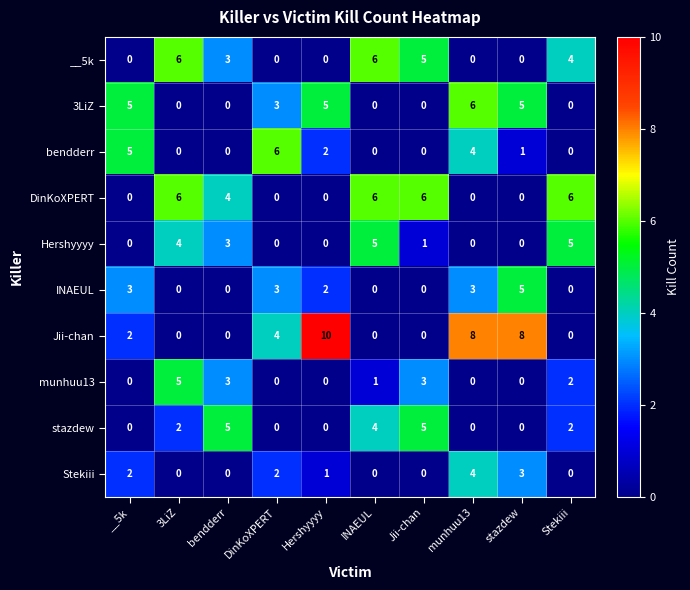

What is the sum of all Hershyyyy values?

18